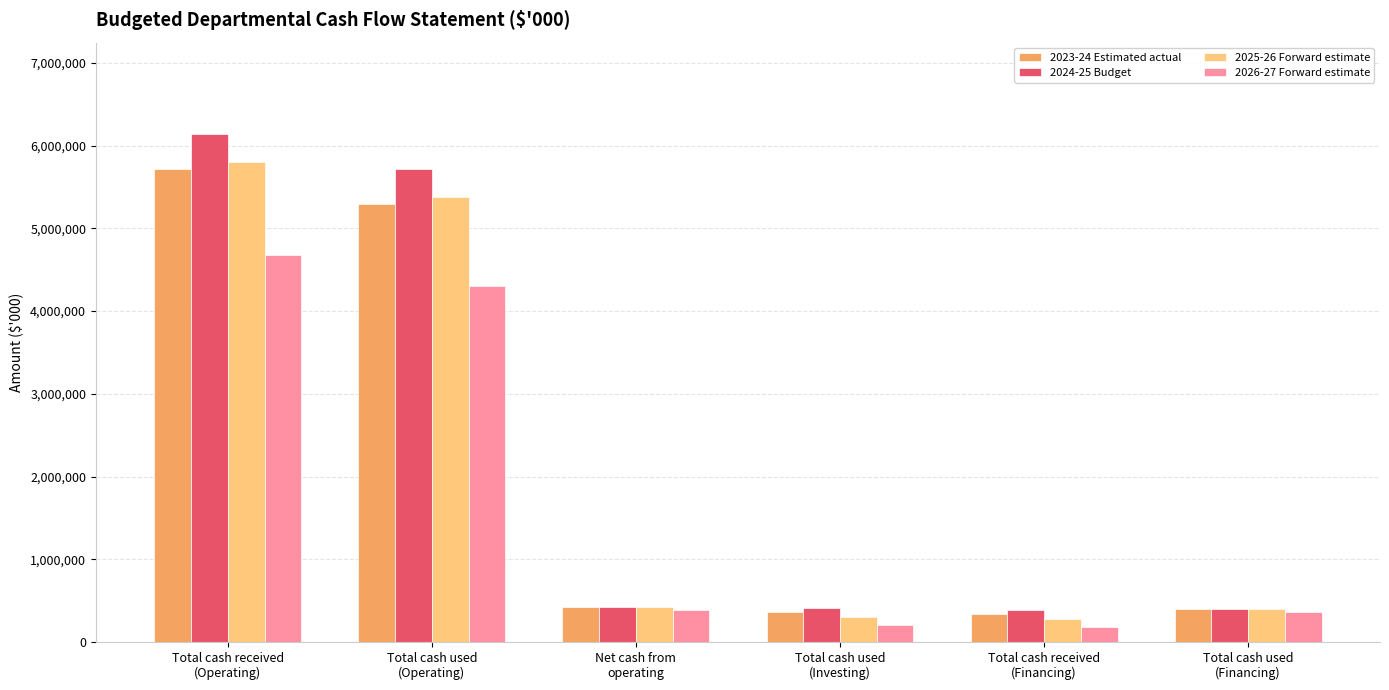

What is the label of the 5th bar from the right?

Total cash used
(Operating)